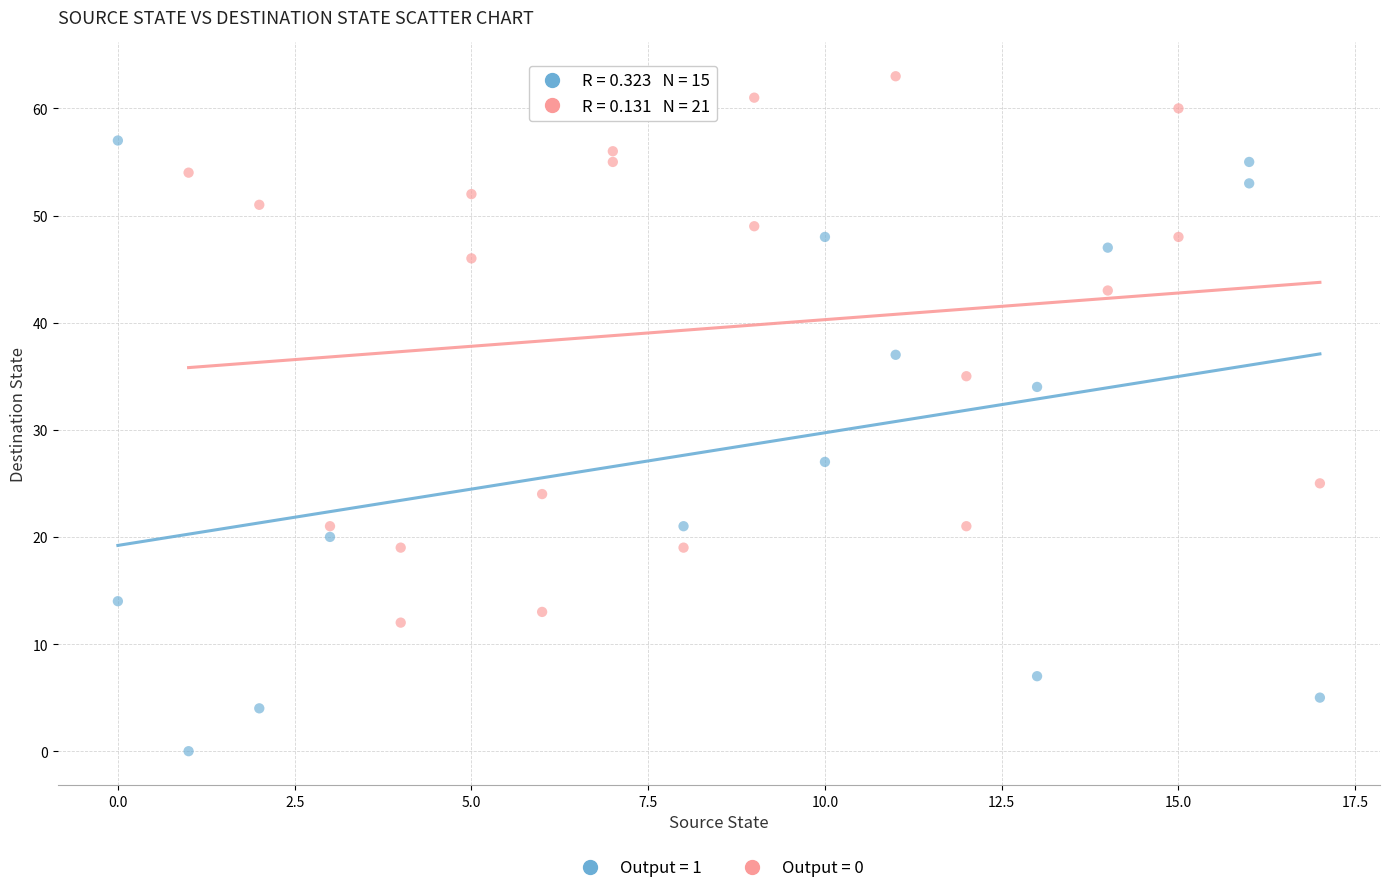

Which series has the largest Y range (max minus min)?

Output = 1